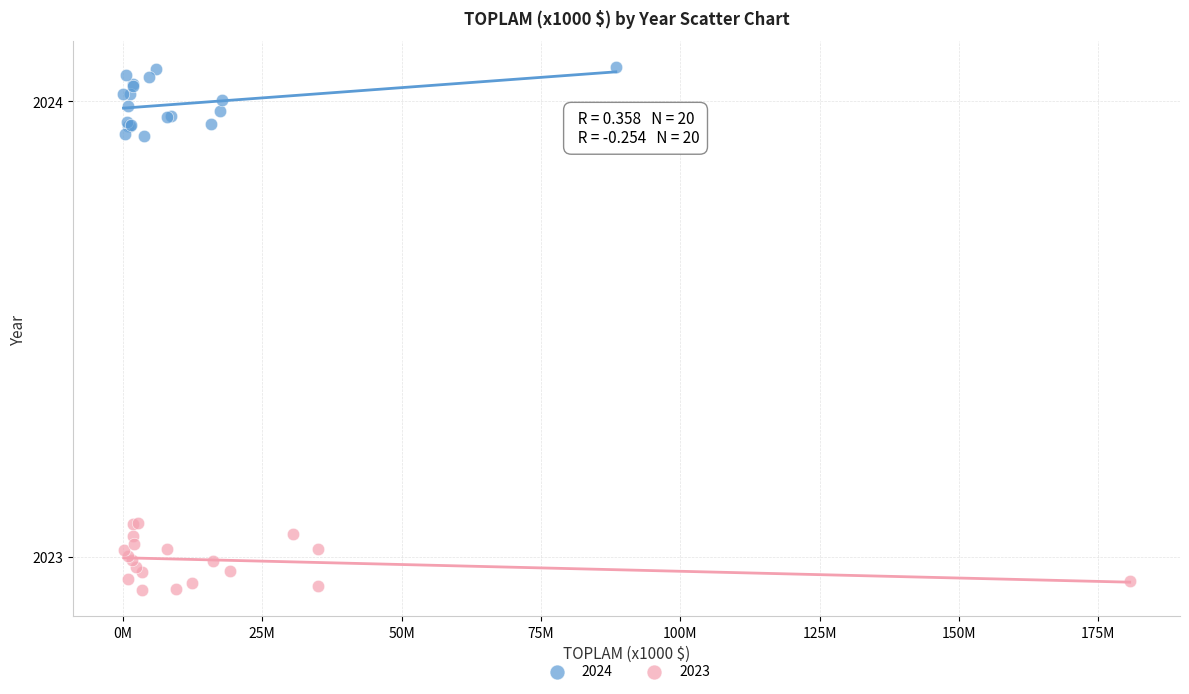

Which series contains the lowest Y value?

2023